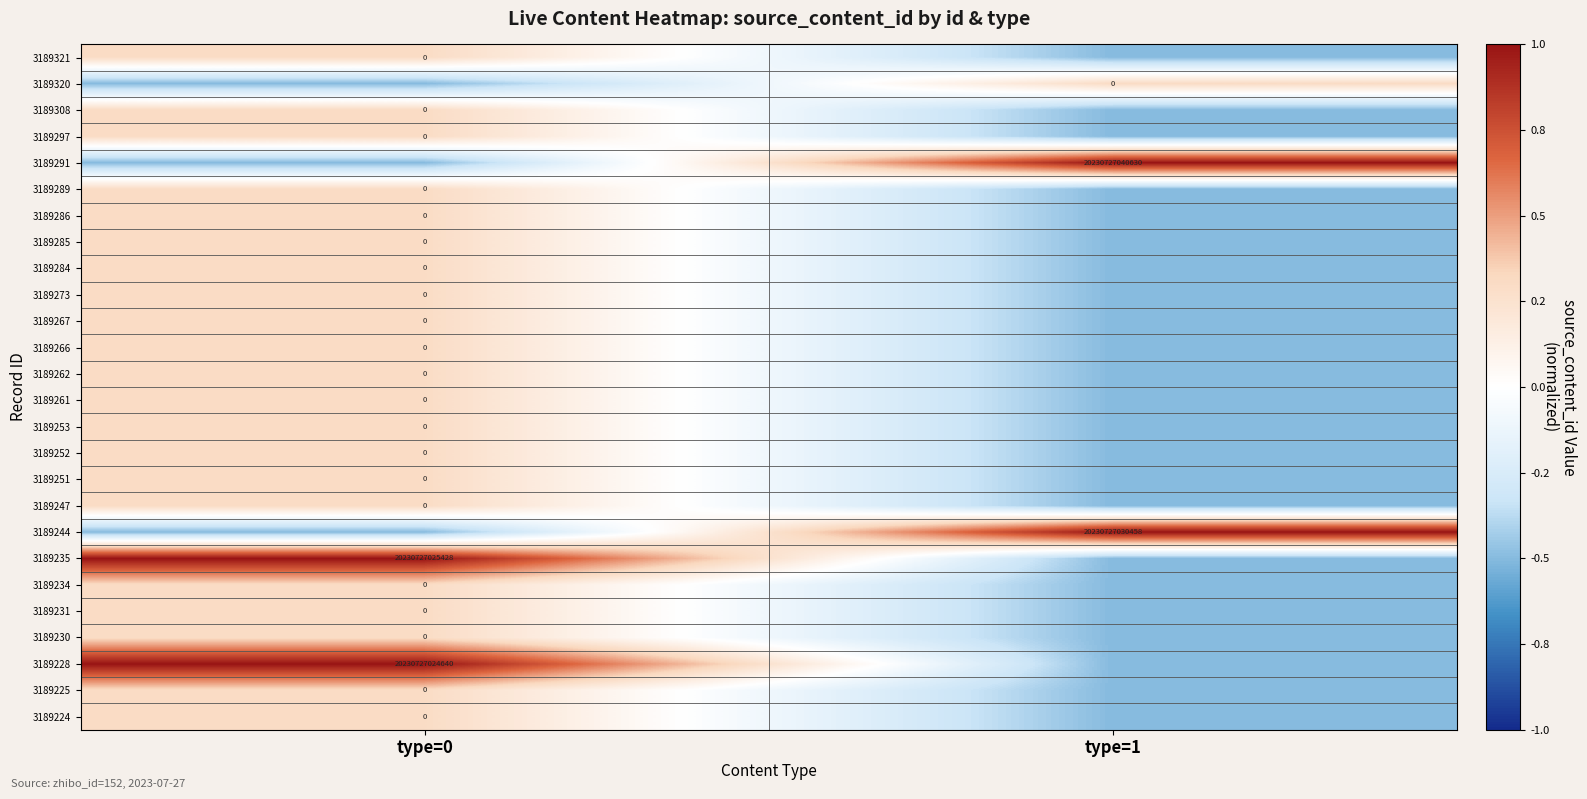

Is the value of 3189320 at type=0 greater than the value of 3189284 at type=0?

No